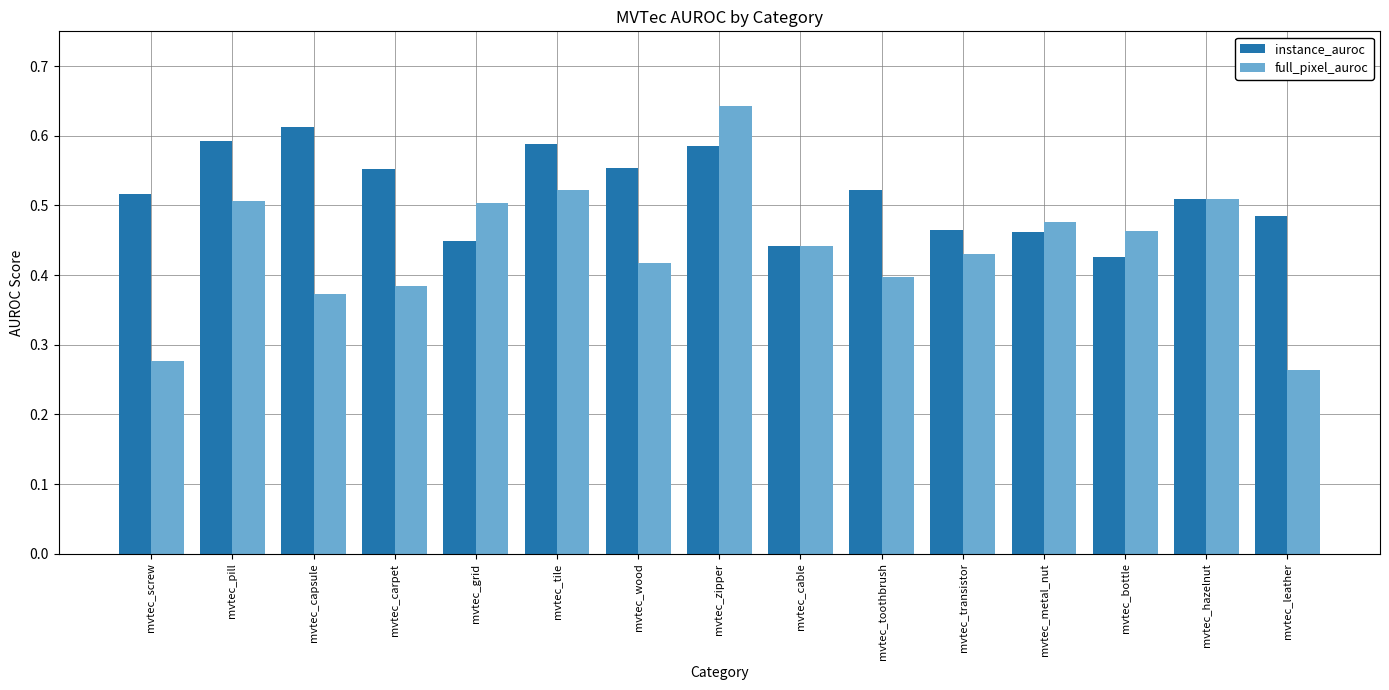

How many categories are shown in the chart?

15